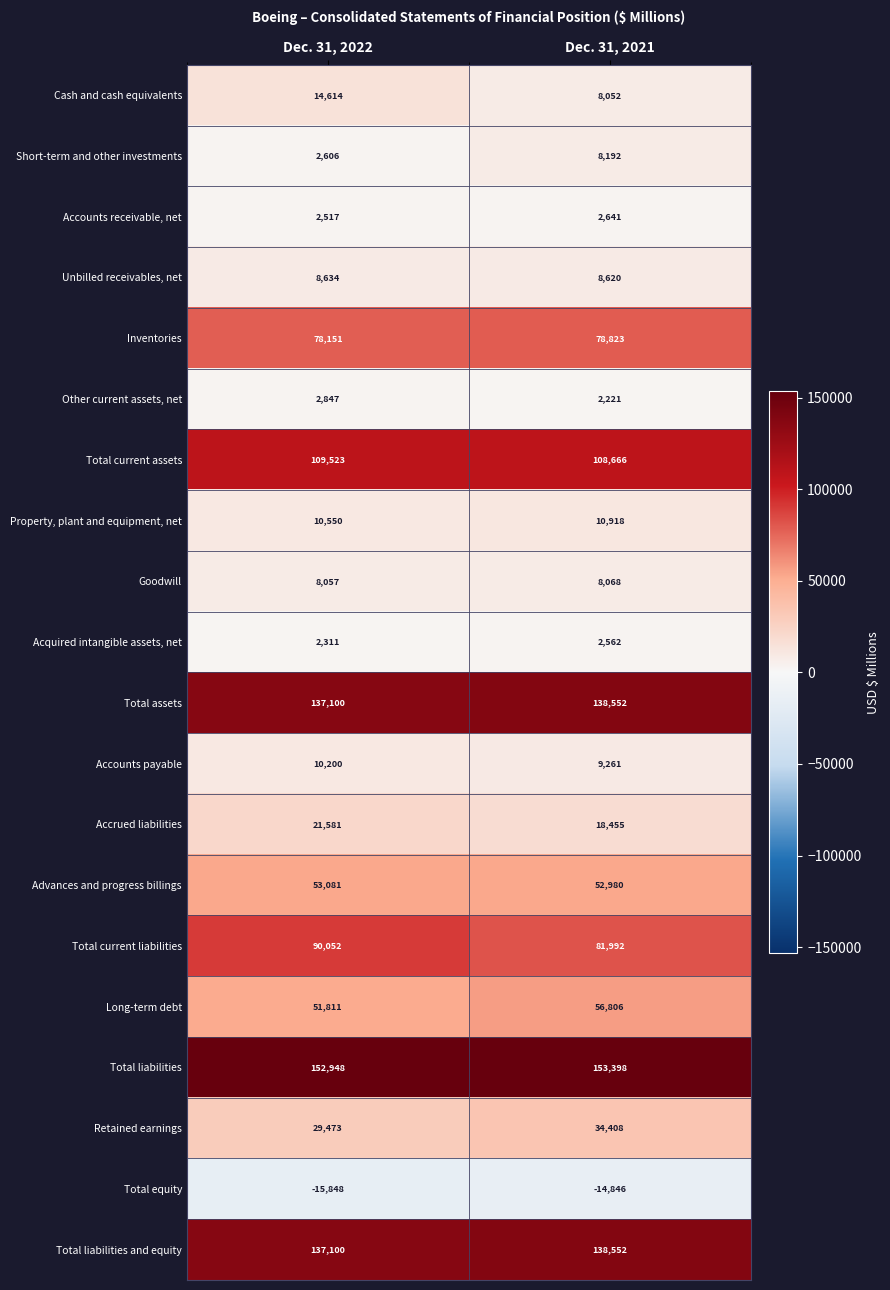

Rank the categories by Accounts receivable, net value from lowest to highest.

Dec. 31, 2022, Dec. 31, 2021